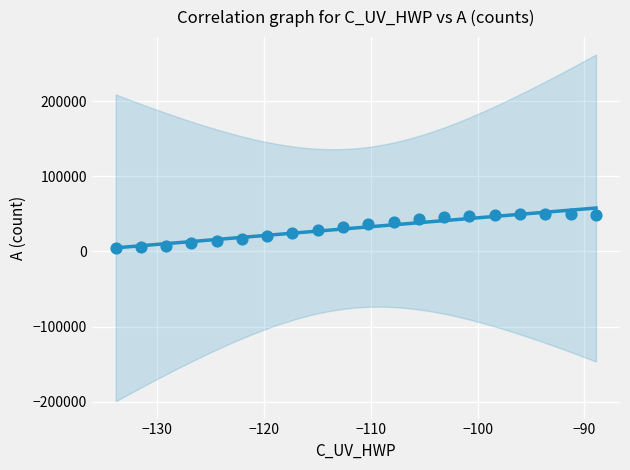

What is the range of Y values (max minus min)?

46219.2